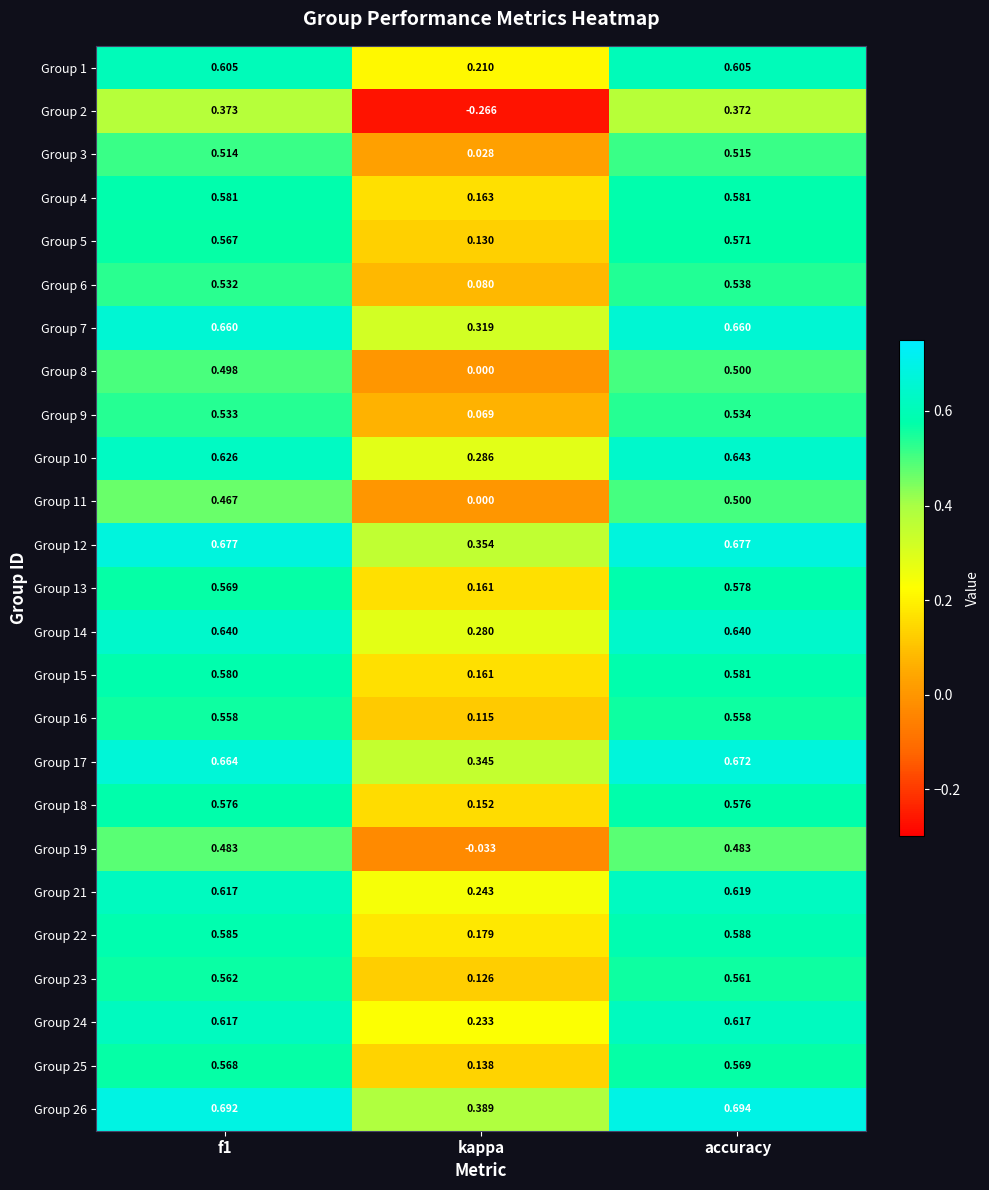

At which label is Group 18 closest to 0?

kappa